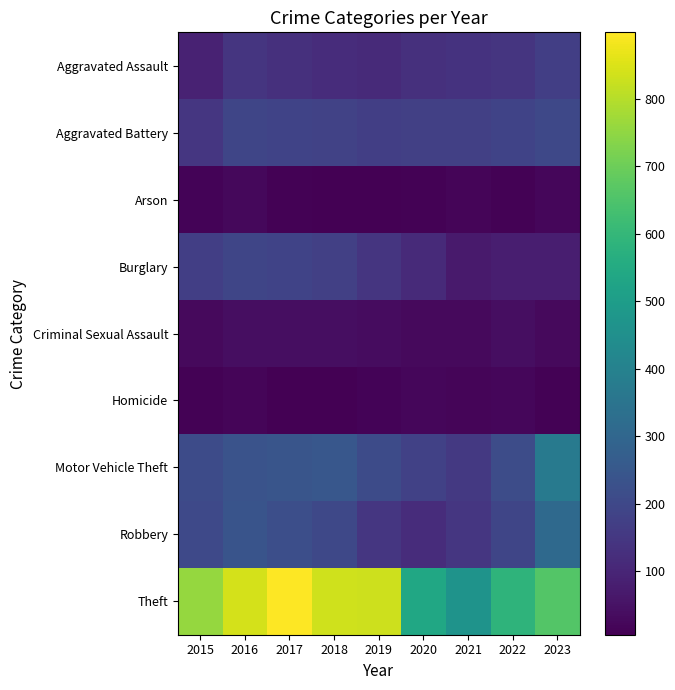

How many data points does each series have?

9